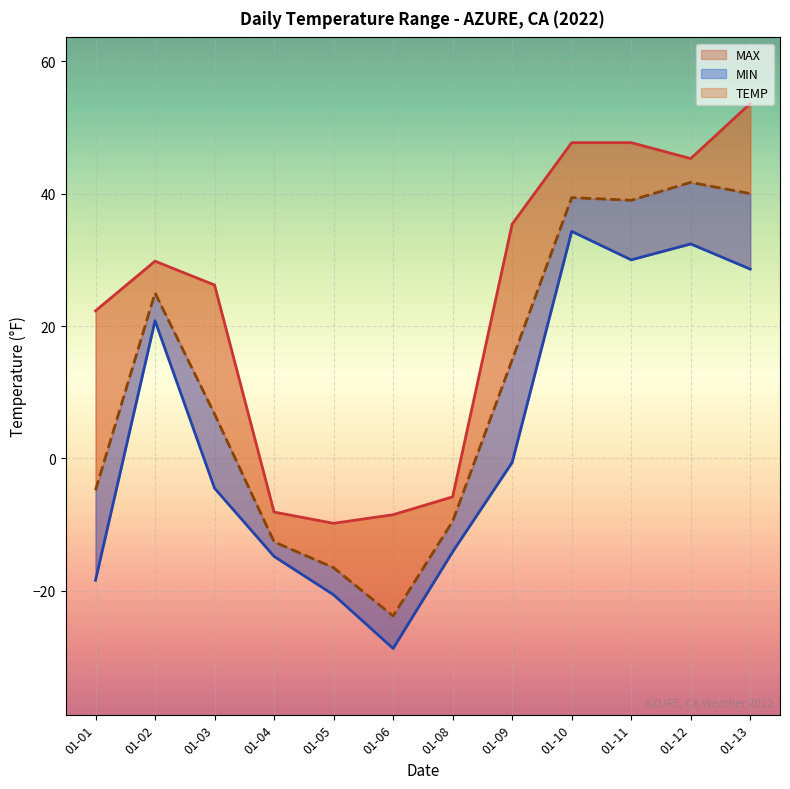

Which series has the largest range (max minus min)?

TEMP